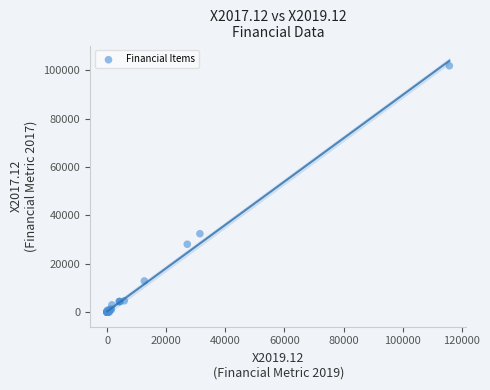

What Y value in the scatter plot is closest to 50949?

32446